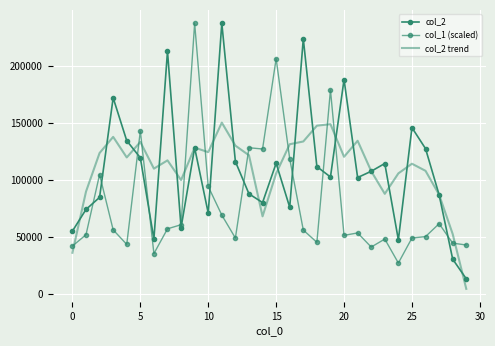

What is the highest value of the col_2 series?

237485.0